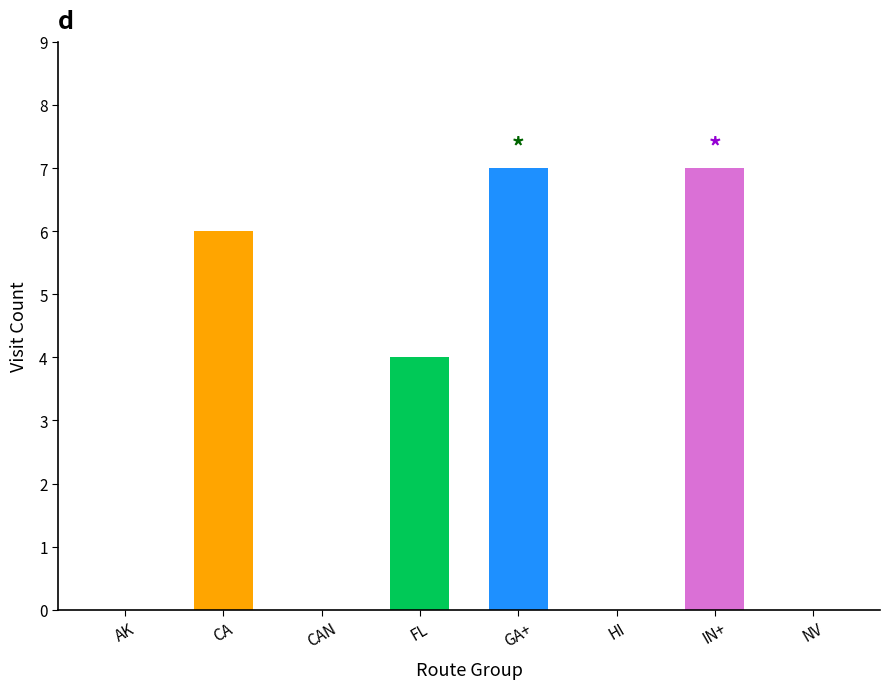

How many series are shown in this chart?

1